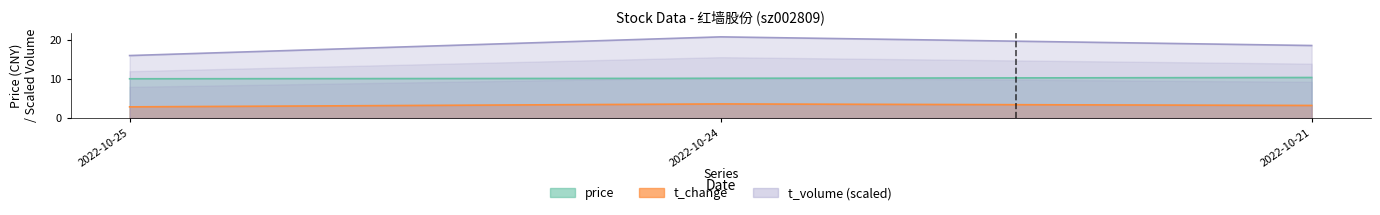

Reading left to right, list all the values displayed in this chart.

price: 10.1	10.2	10.4
volume: 2.9	3.6	3.2
t_volume: 16.1	20.9	18.6